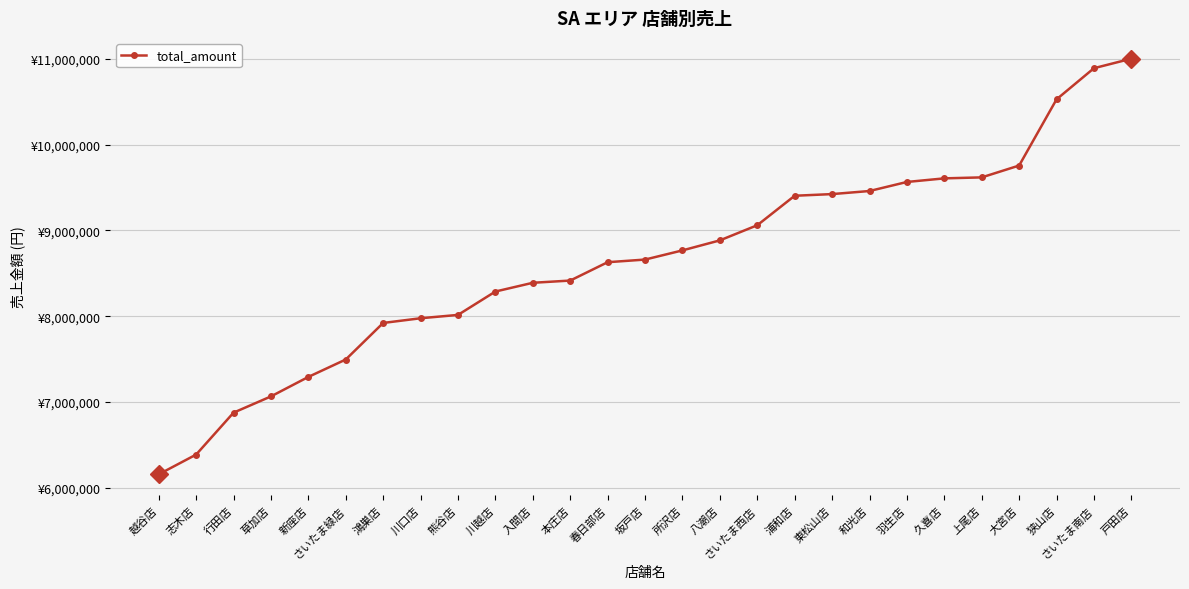

Is this an area chart (filled region under the line)?

No